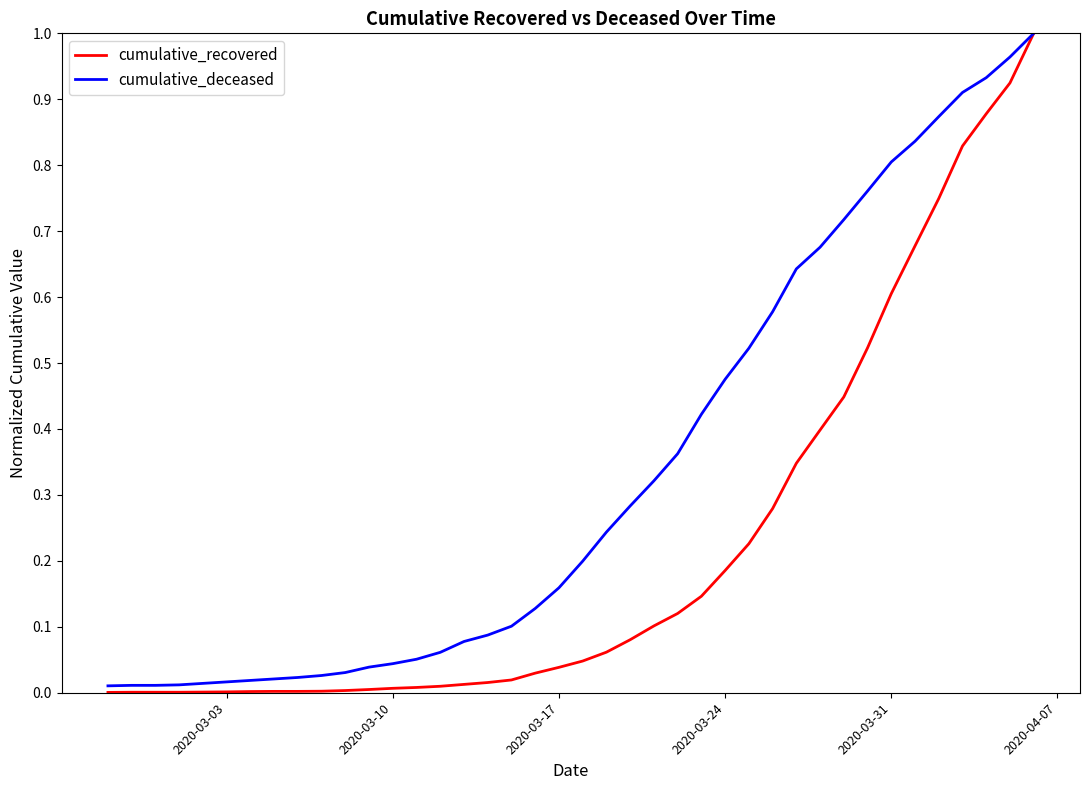

Rank the series by their average value, from lowest to highest.

cumulative_recovered, cumulative_deceased